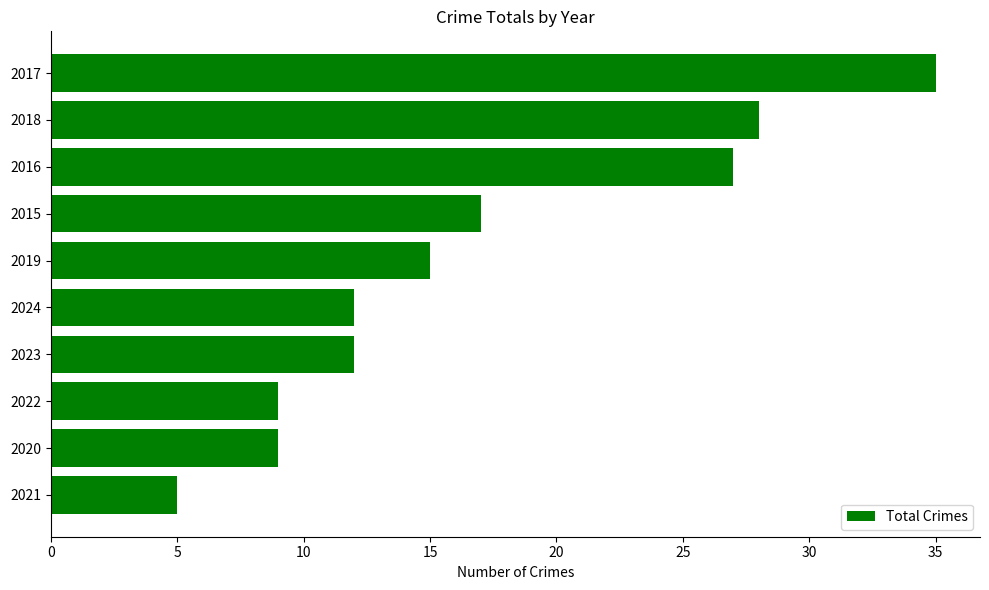

What is the sum of all values?

169